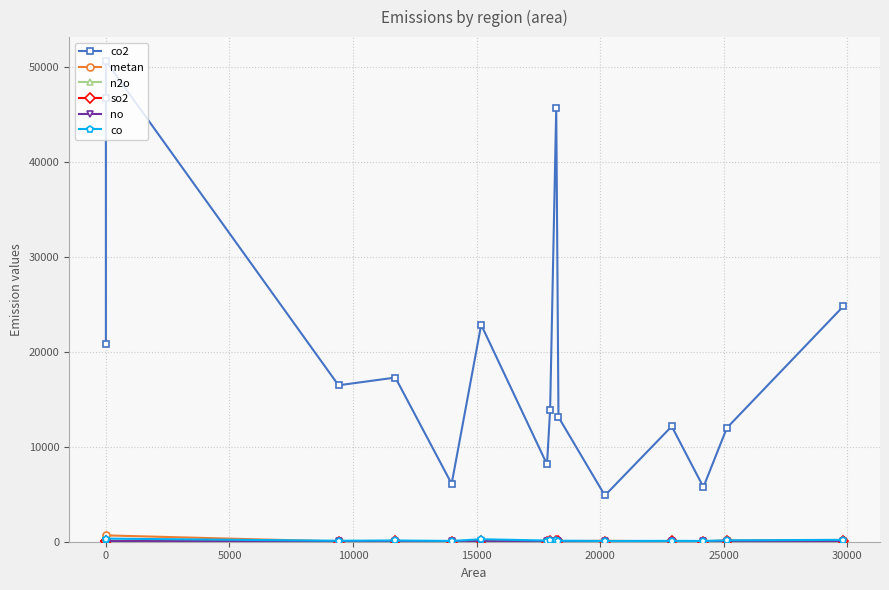

How many series are shown in this chart?

6